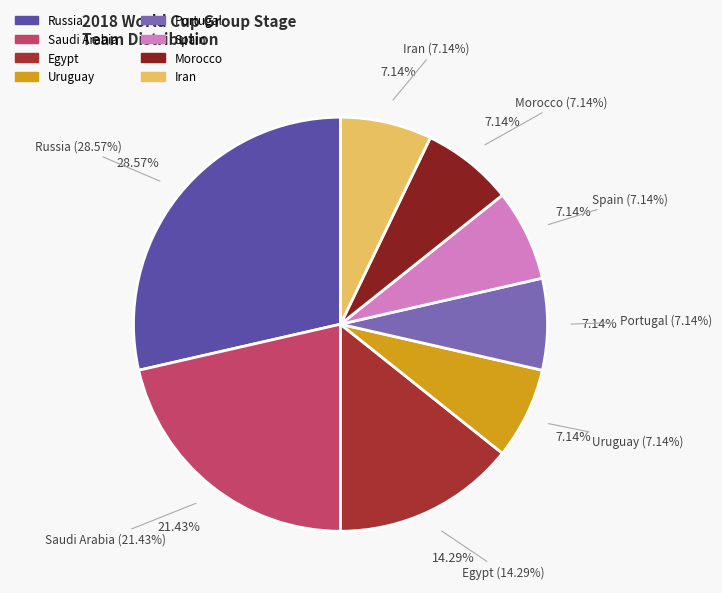

What percentage is the Russia slice, to the nearest percent?

29%